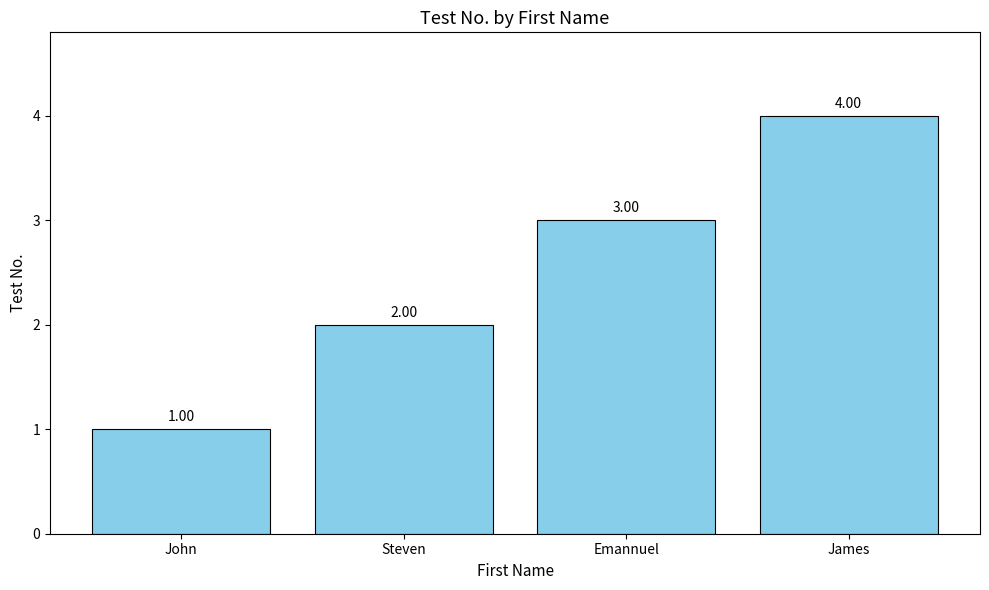

How many values are below 3?

2